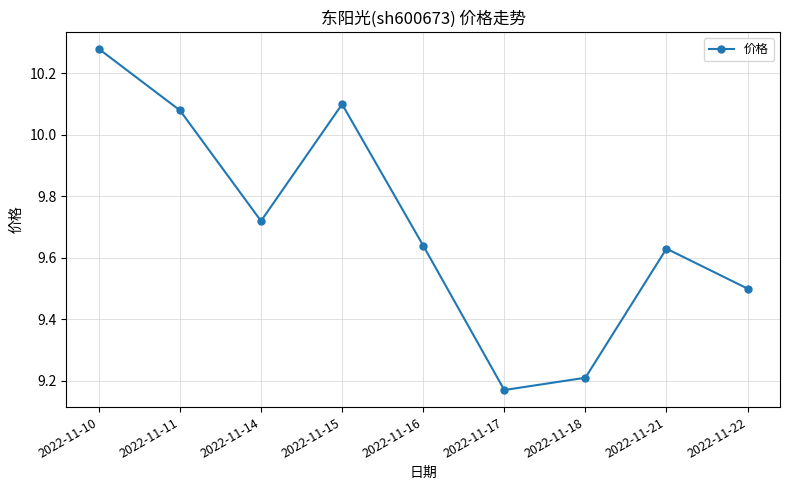

What is the sum of the values at 2022-11-17 and 2022-11-21?

18.8